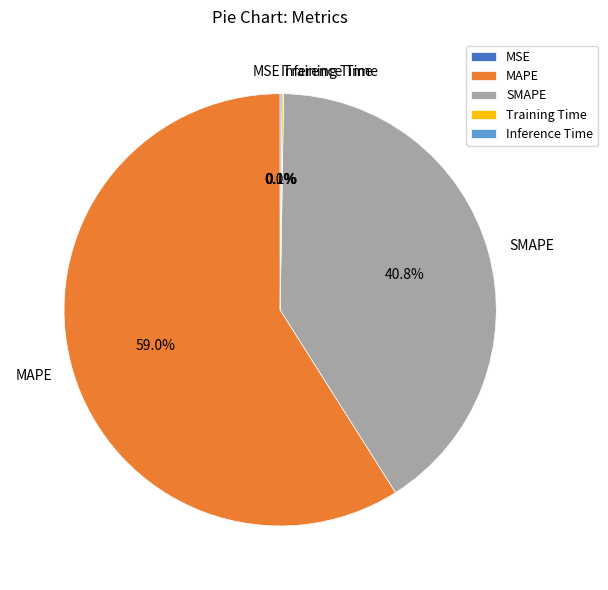

Which category has the biggest portion of the pie?

MAPE